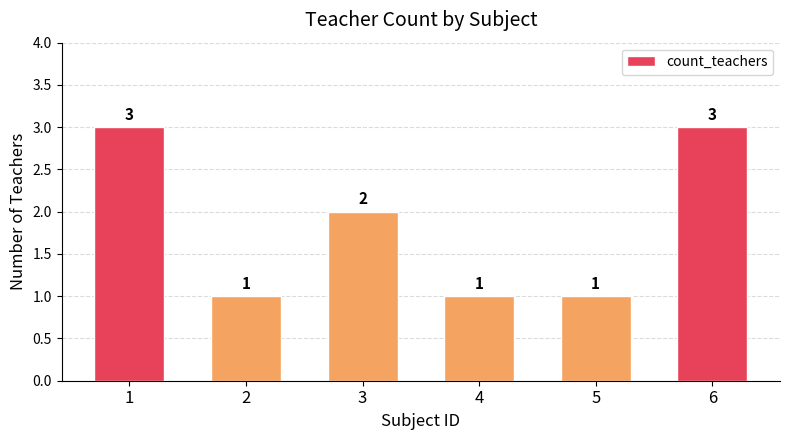

What is the change in value from 3 to 4?

-1